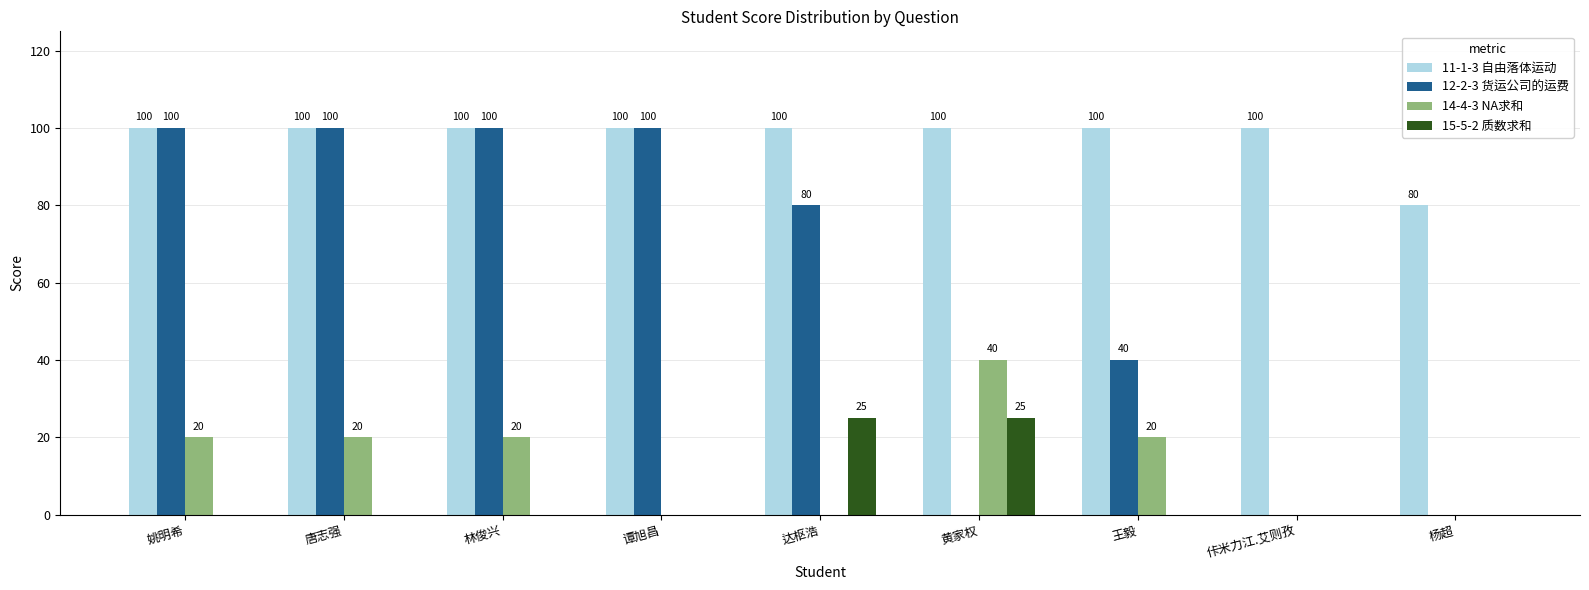

Is it true that 12-2-3 货运公司的运费 equals -48 at 黄家权?

False